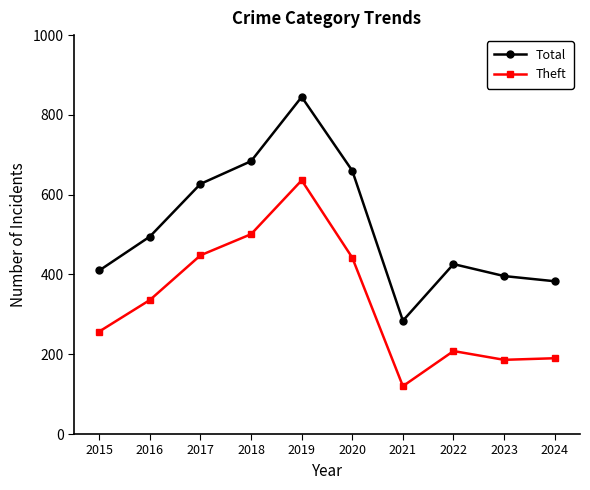

True or false: Theft and Total cross at least once.

False